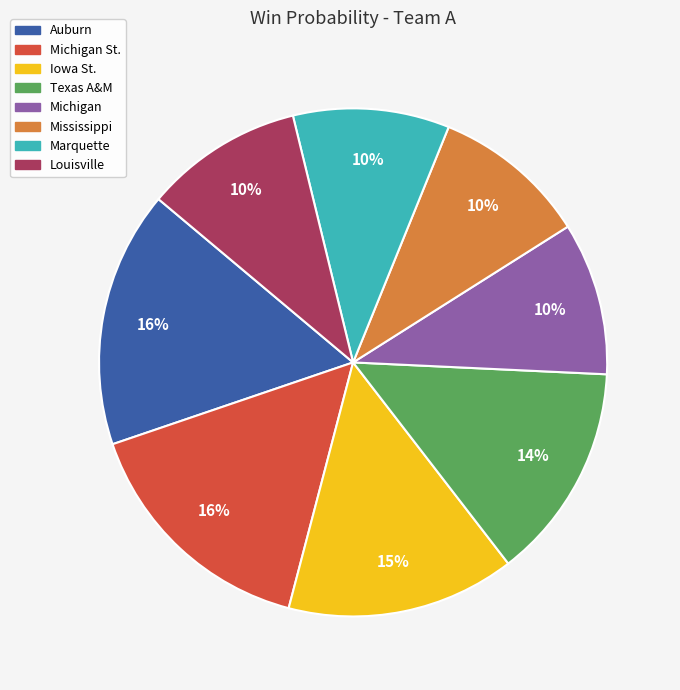

How many segments does this pie chart have?

8